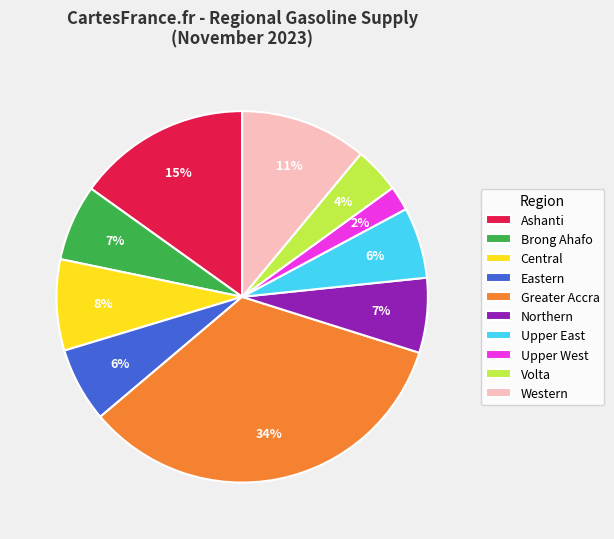

Is it true that Brong Ahafo is 1% of the pie?

False